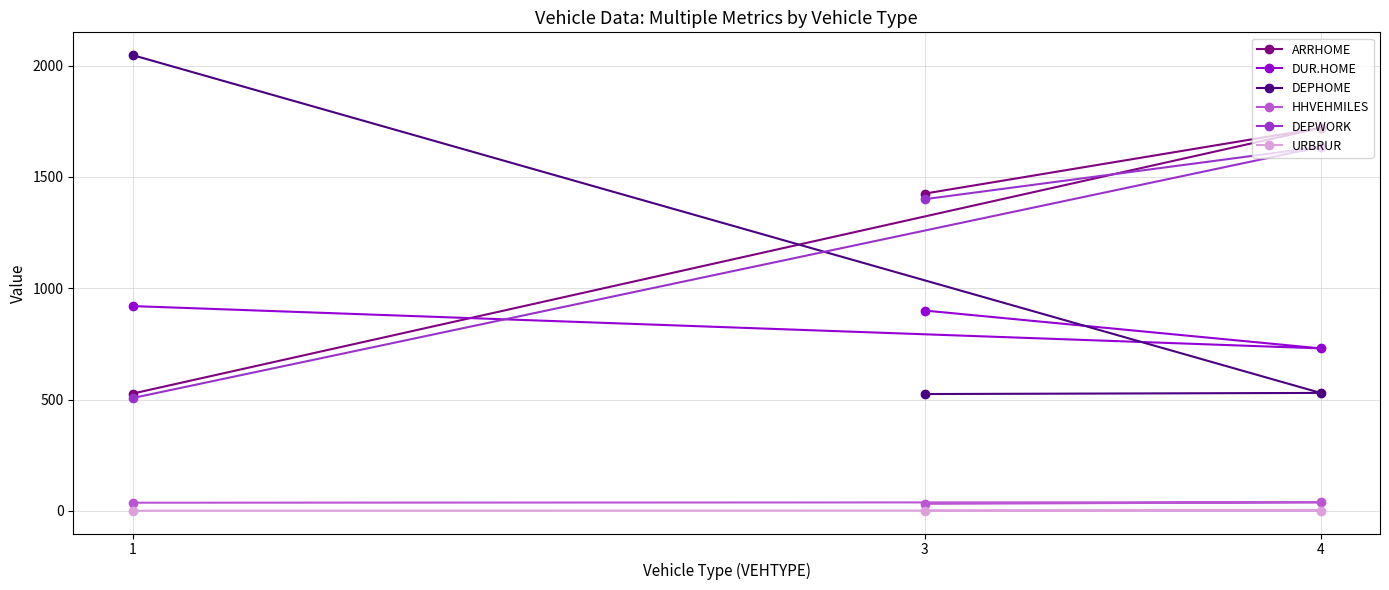

The value of DEPHOME at 1 is 2047. True or false?

True